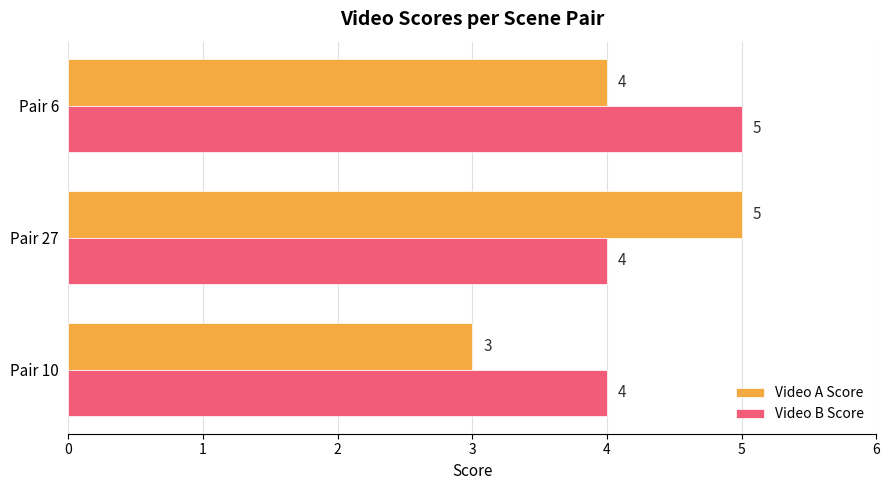

Between Pair 10 and Pair 27, which series saw the biggest shift?

Video A Score